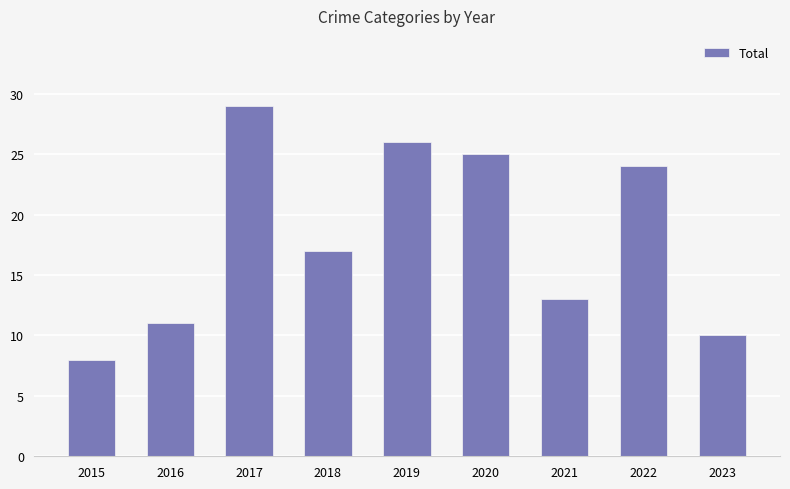

Rank the categories by value from highest to lowest.

2017, 2019, 2020, 2022, 2018, 2021, 2016, 2023, 2015